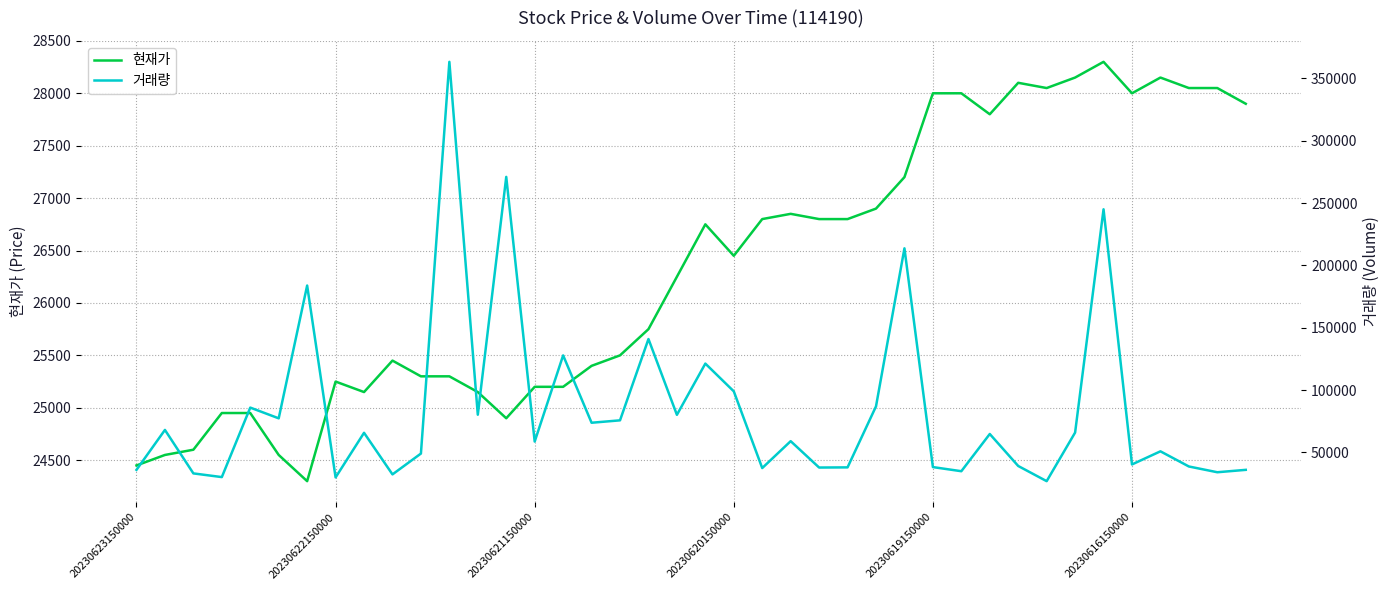

What is the maximum value for 현재가?

28300